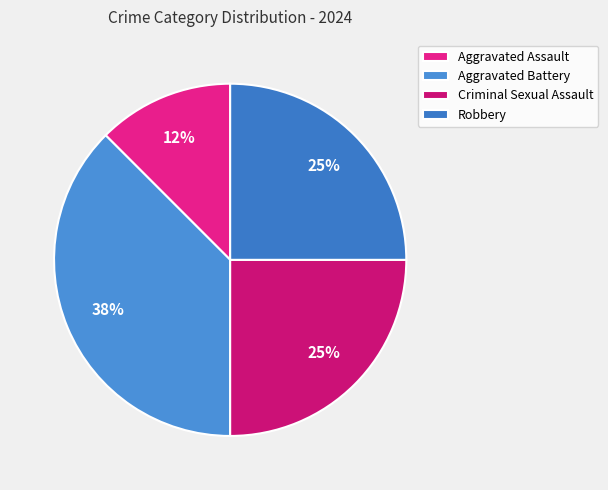

What percentage is the Robbery slice, to the nearest percent?

25%